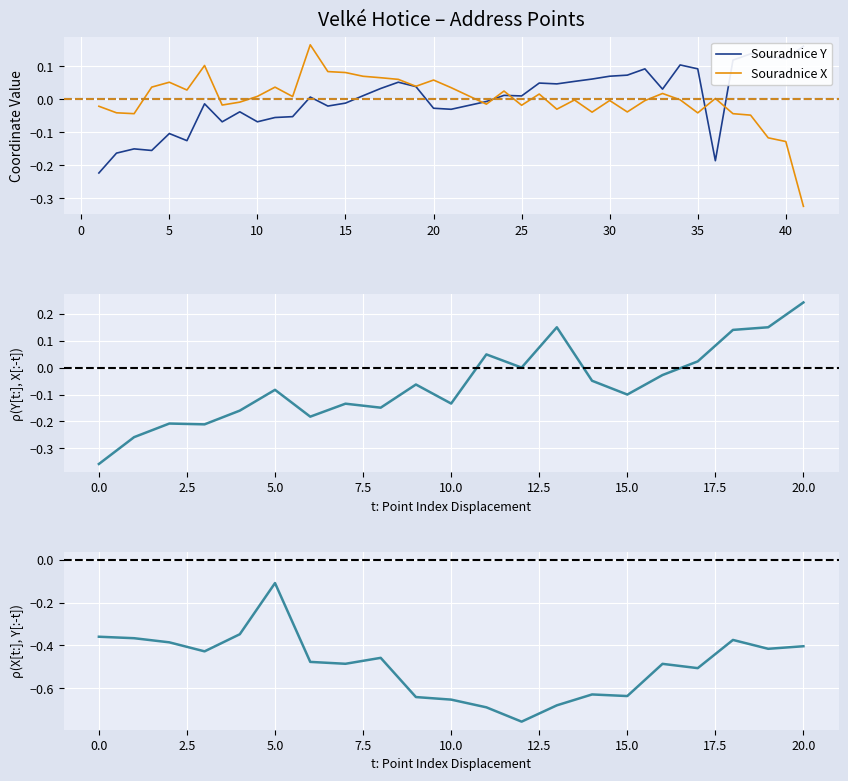

Where is Souradnice X nearest to the value 0?

34